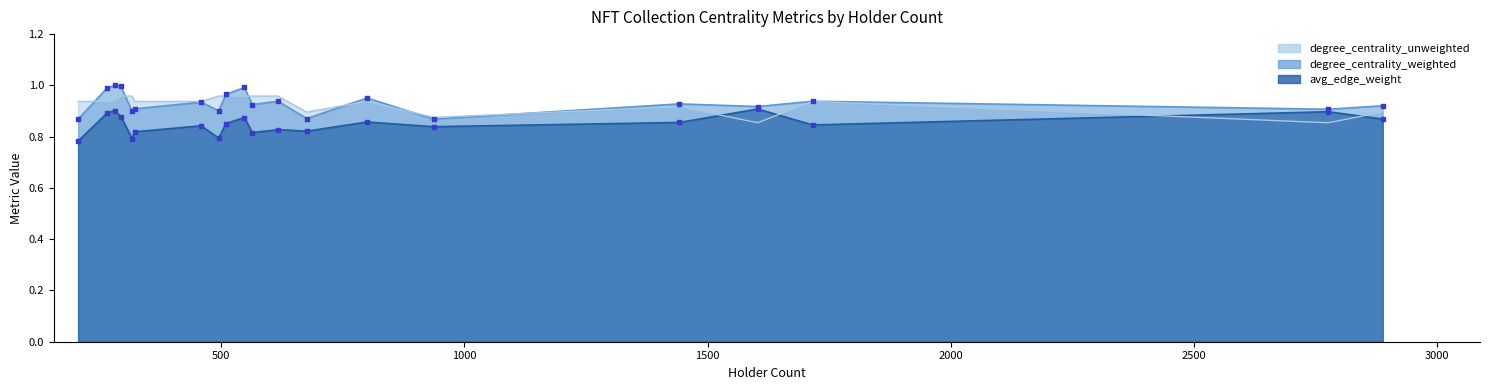

At how many categories does at least one series exceed 0?

20